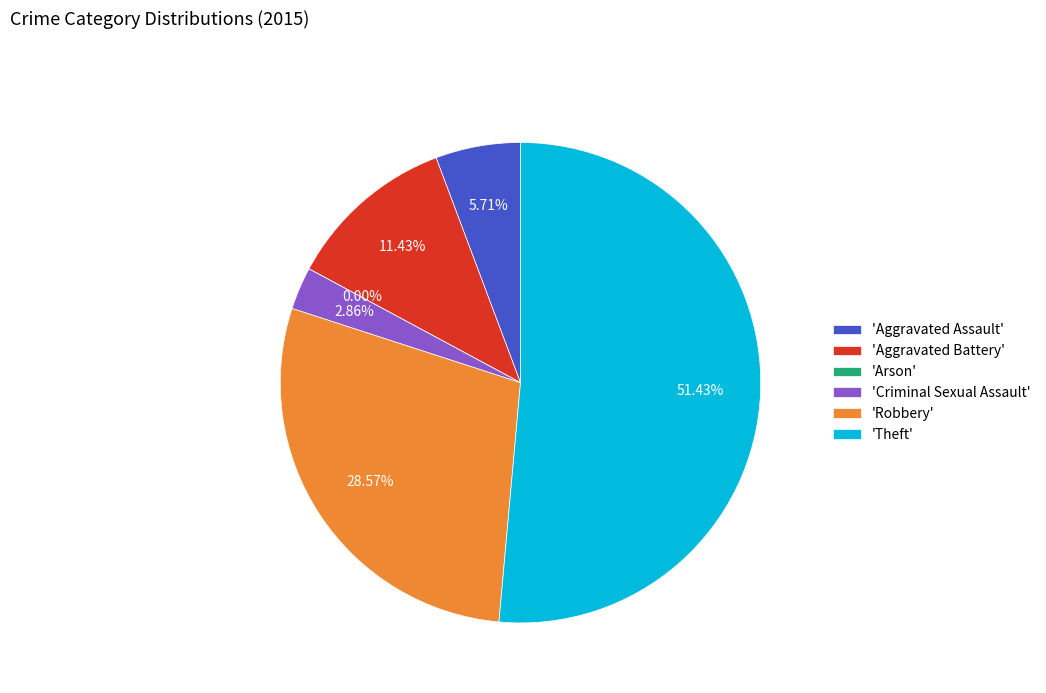

Which has a higher value, Criminal Sexual Assault or Aggravated Assault?

Aggravated Assault